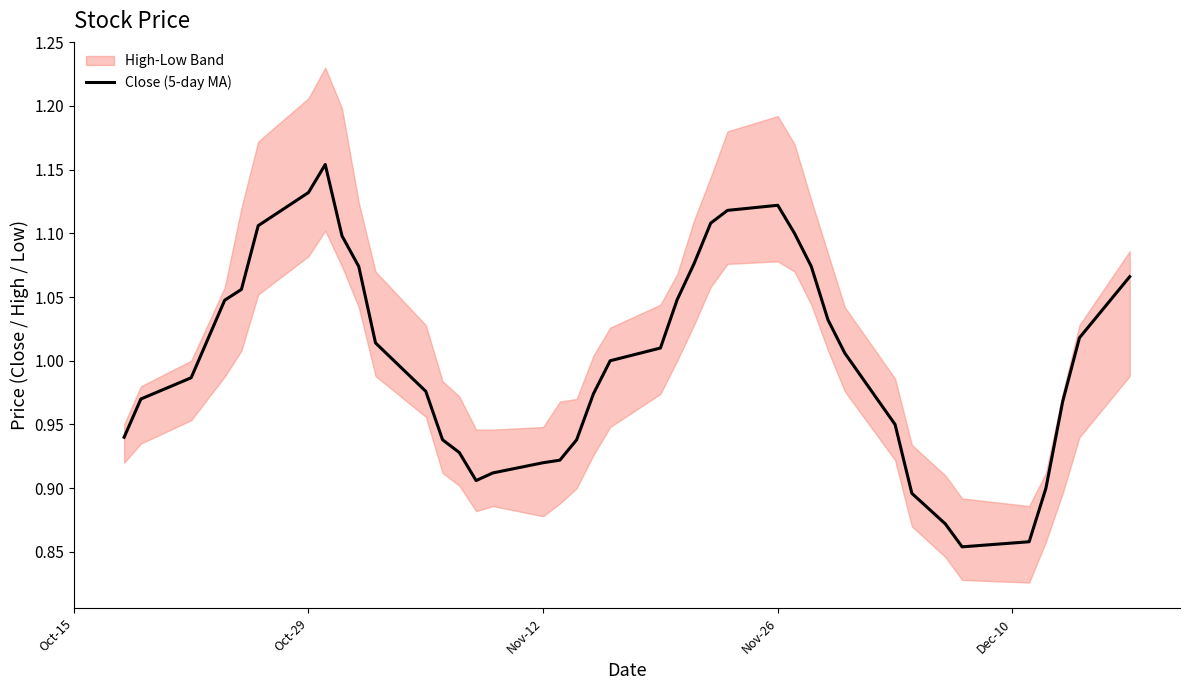

What is the minimum value shown in the chart?

0.9